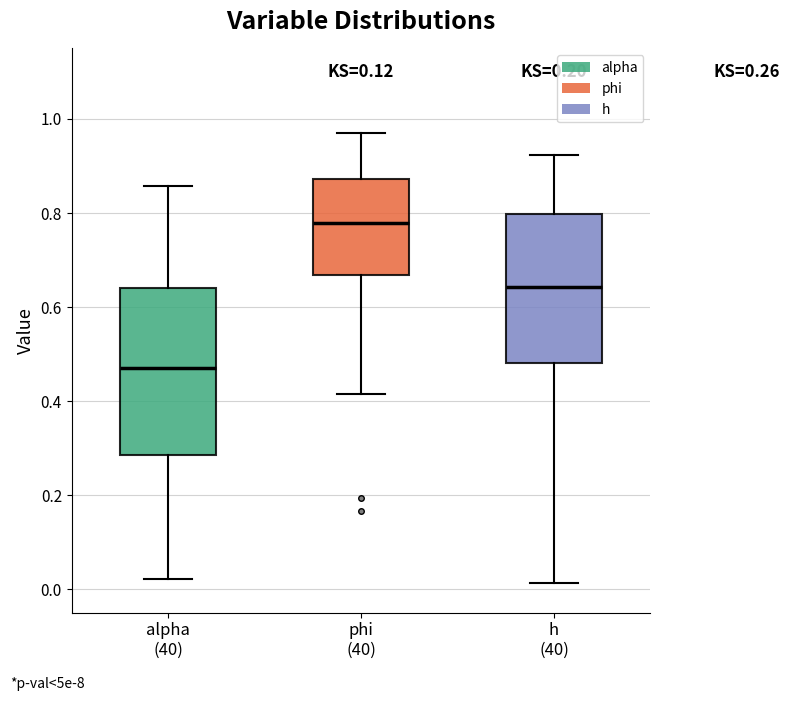

Which box is the tallest, from its lower edge to its upper edge?

alpha (40)